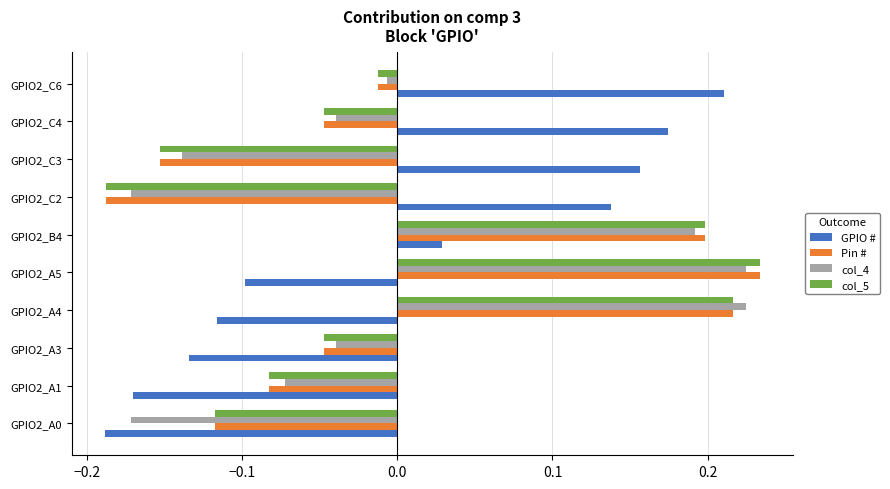

Which label corresponds to the largest value in the chart?

GPIO2_A5